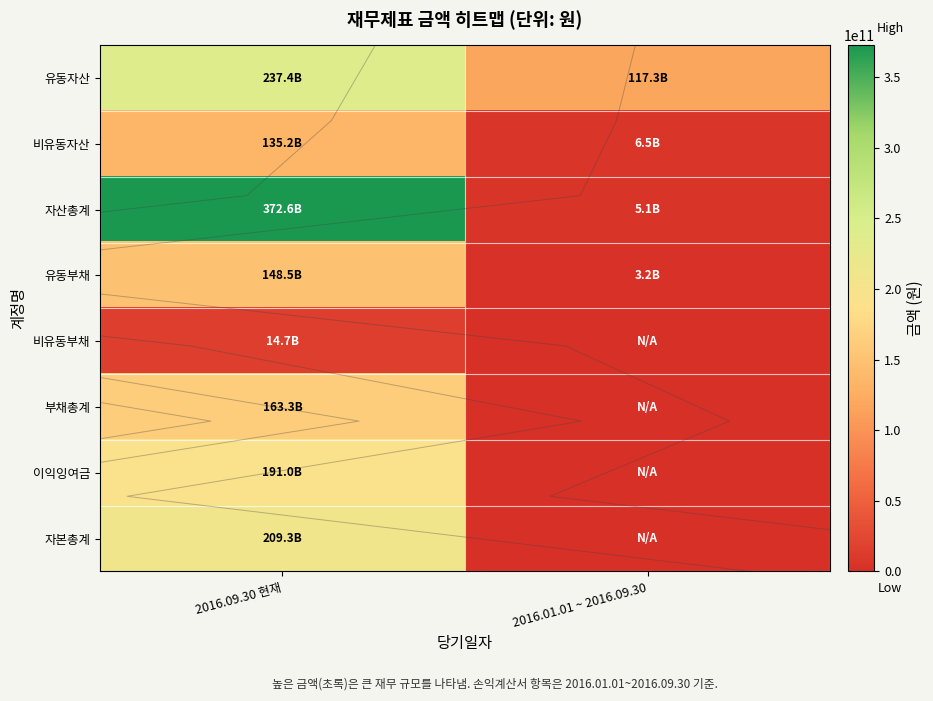

The value of 부채총계 at 2016.09.30 현재 is 163250182826. True or false?

True